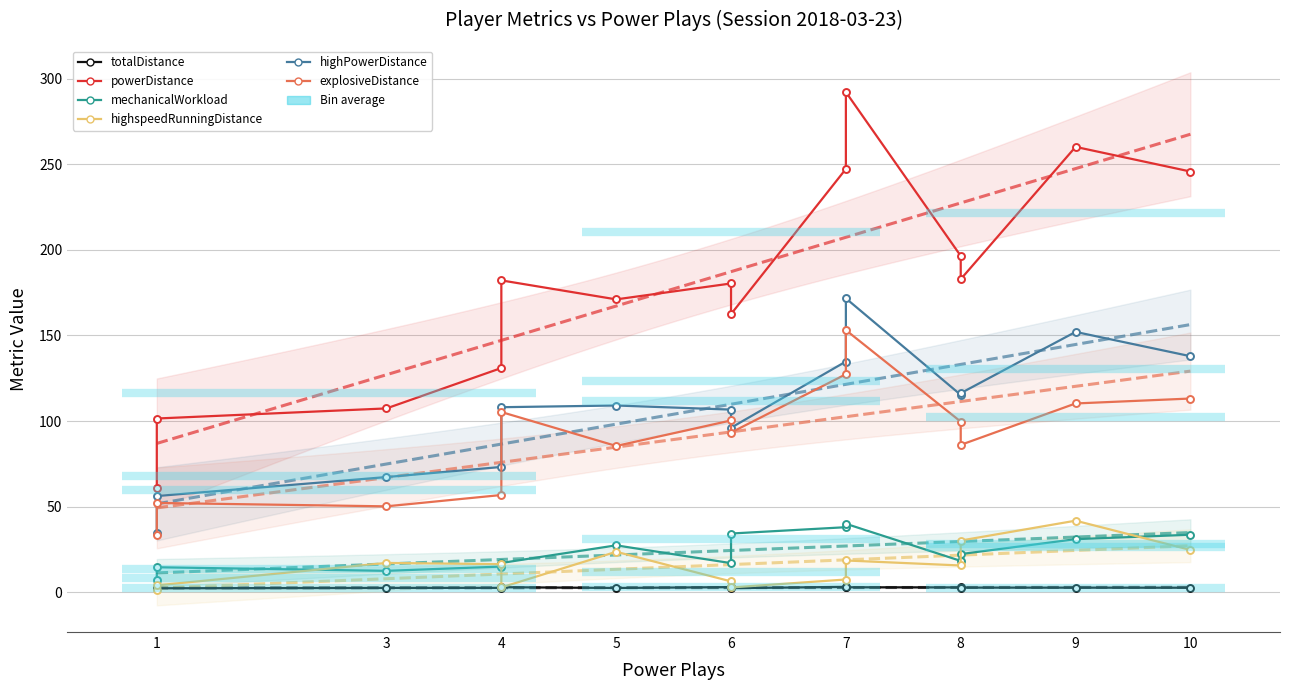

What is the difference between the maximum and minimum values in the highspeedRunningDistance series?

40.7